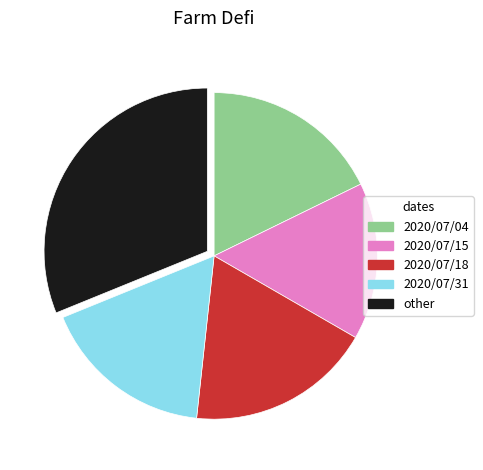

Is other the majority of the pie?

No